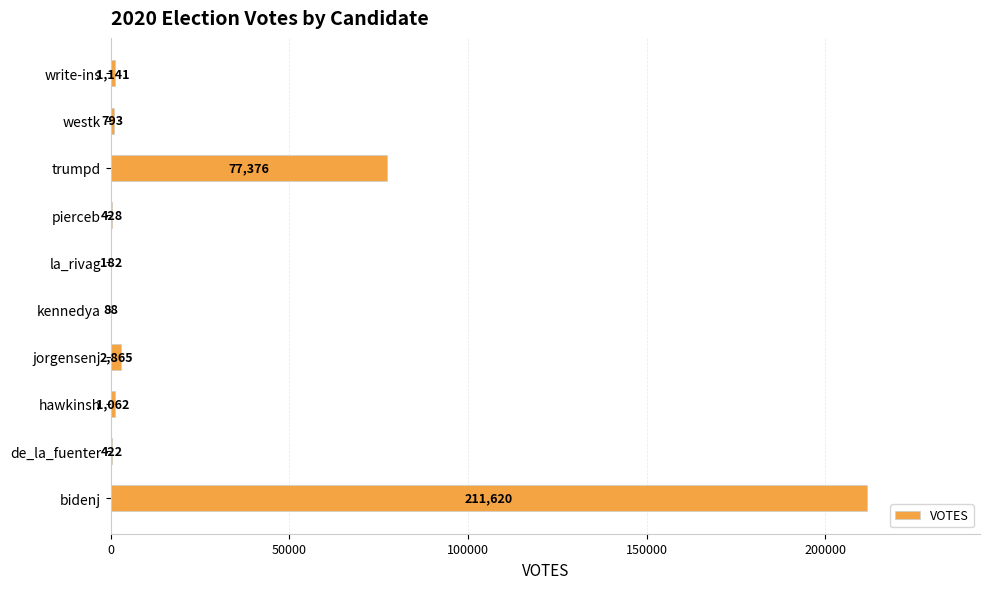

What is the change in value from bidenj to westk?

-210827